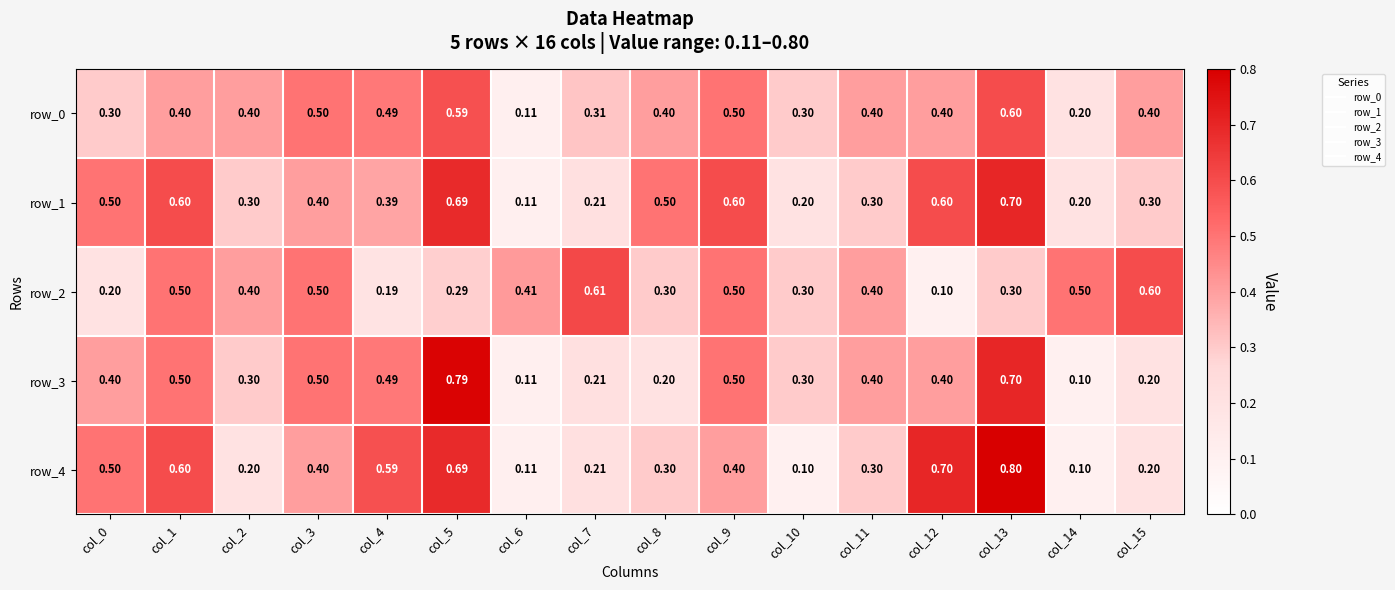

The row_1 series shows 0.2 at col_6. True or false?

False